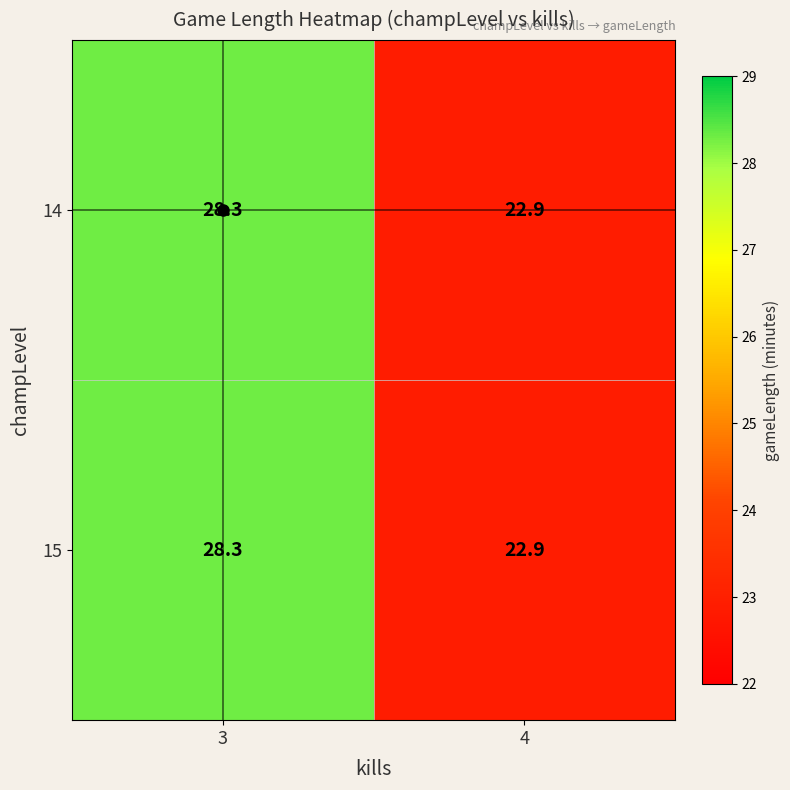

True or false: 15 has a value of 14.3 at 3.

False